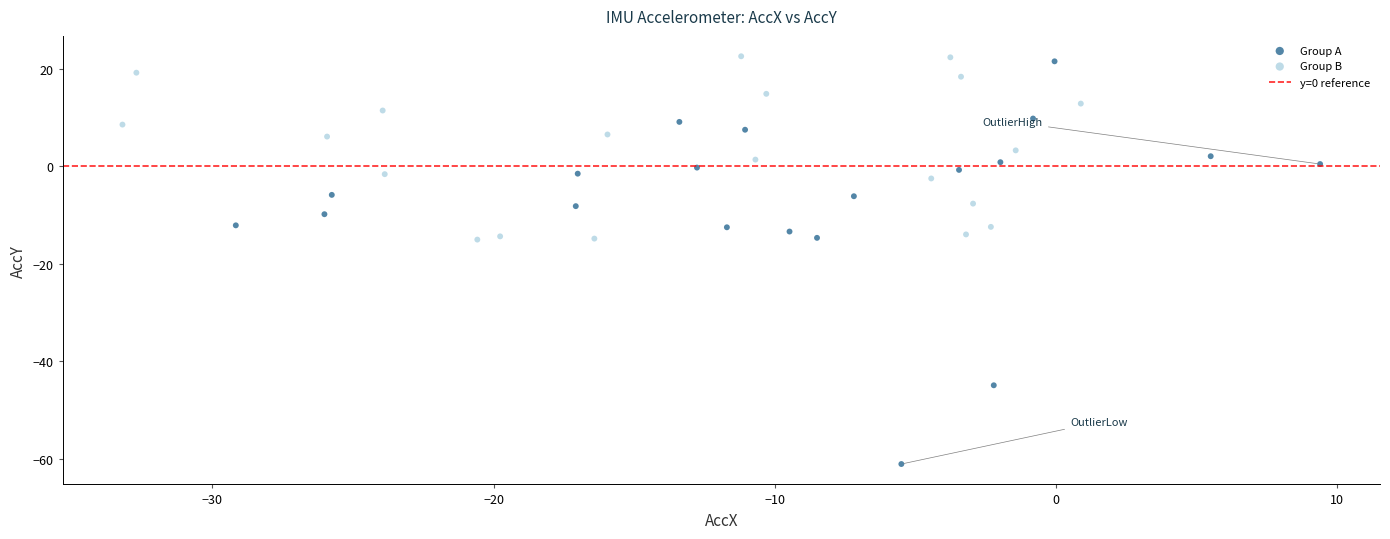

Which series has the widest spread of Y values?

Group A